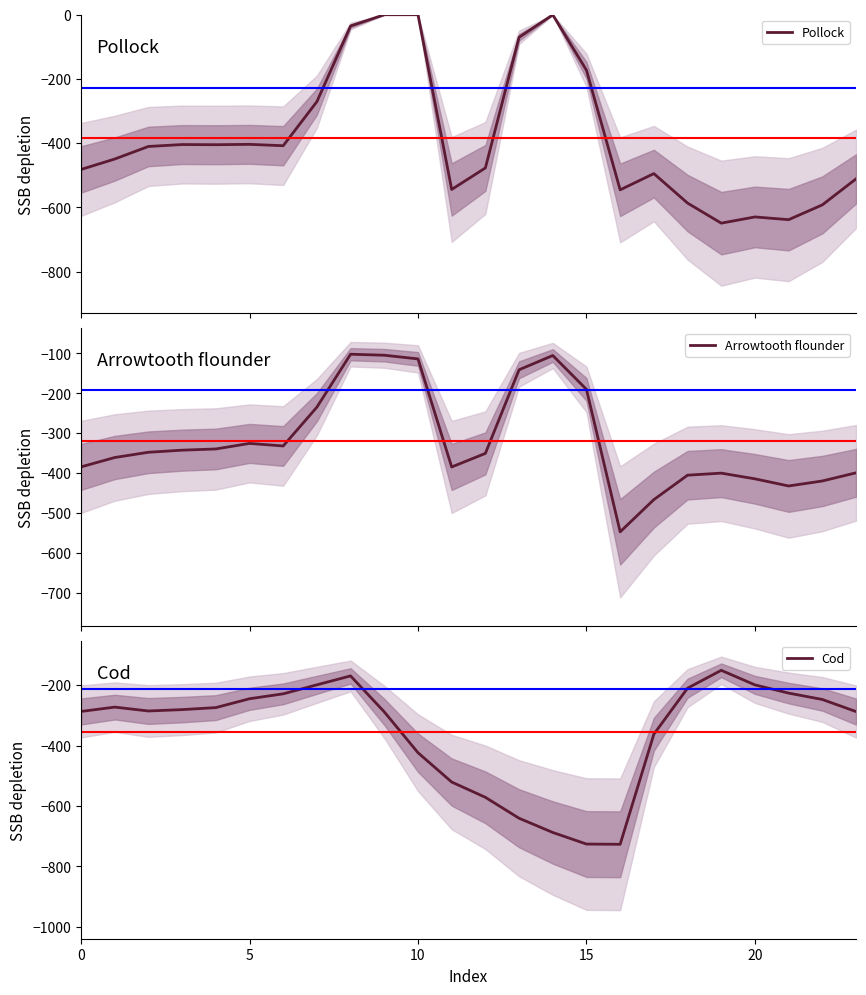

True or false: Cod has a value of -139.1 at 20.

False